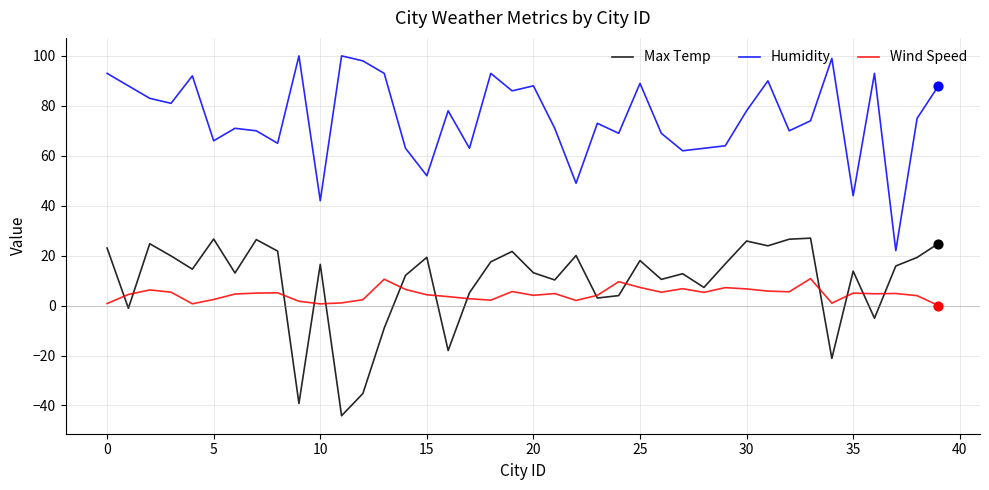

Rank the series by their maximum value, from highest to lowest.

Humidity, Max Temp, Wind Speed